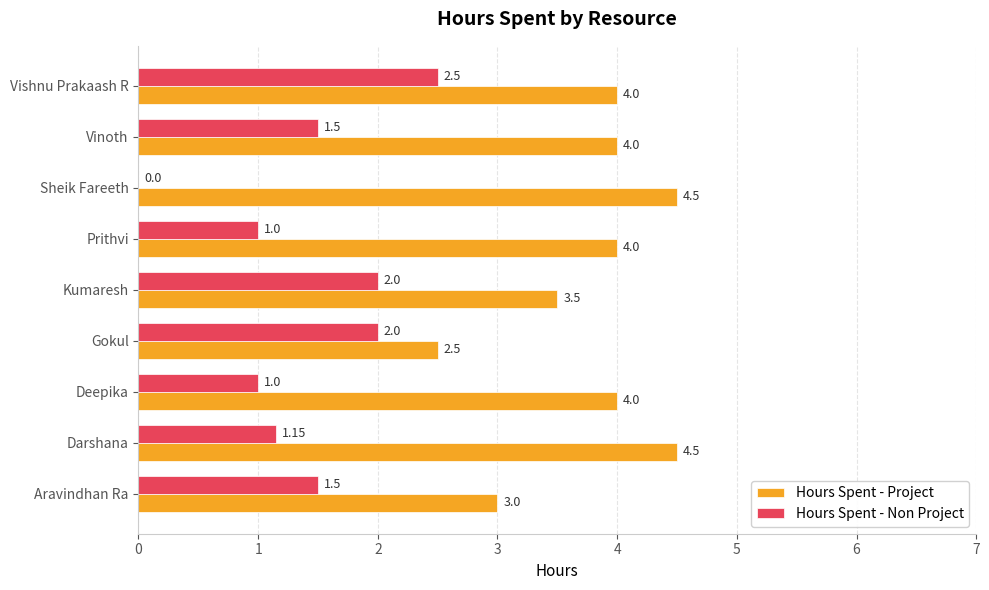

What is the total value across all series at Sheik Fareeth?

4.5